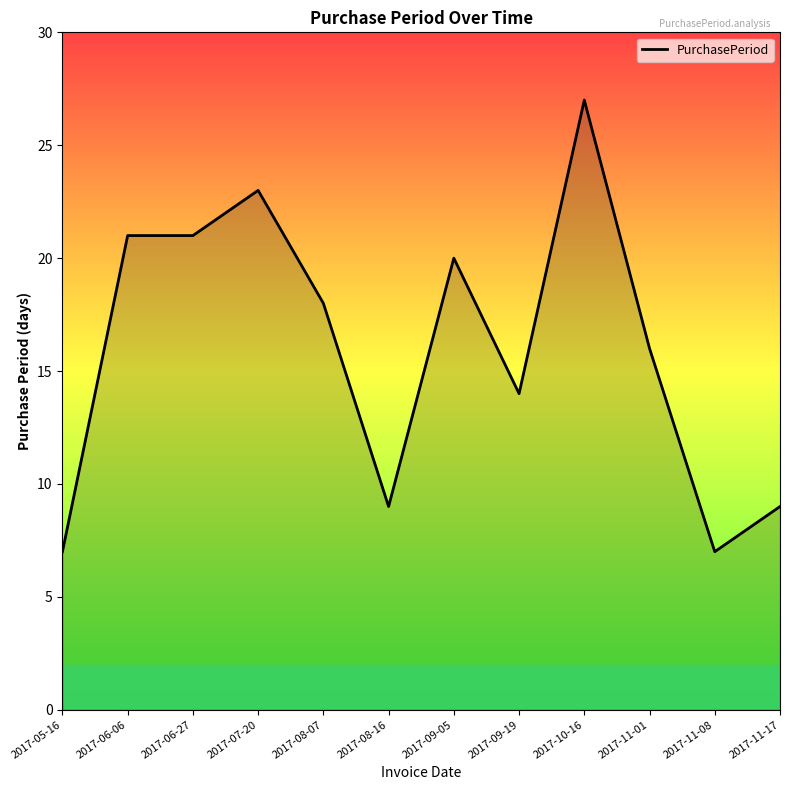

At which category does the chart reach its peak across all series?

2017-10-16